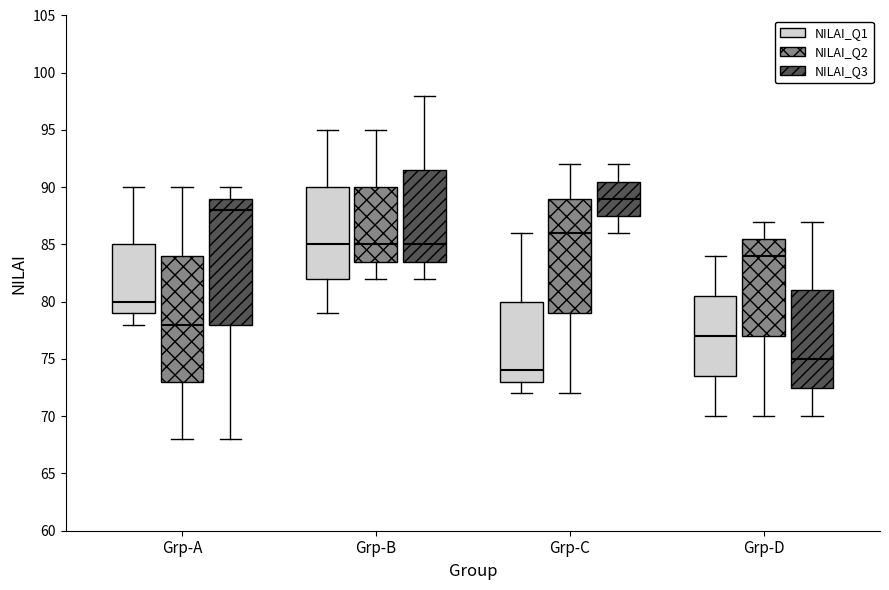

Which box's median line is the highest?

Grp-C (NILAI_Q3)